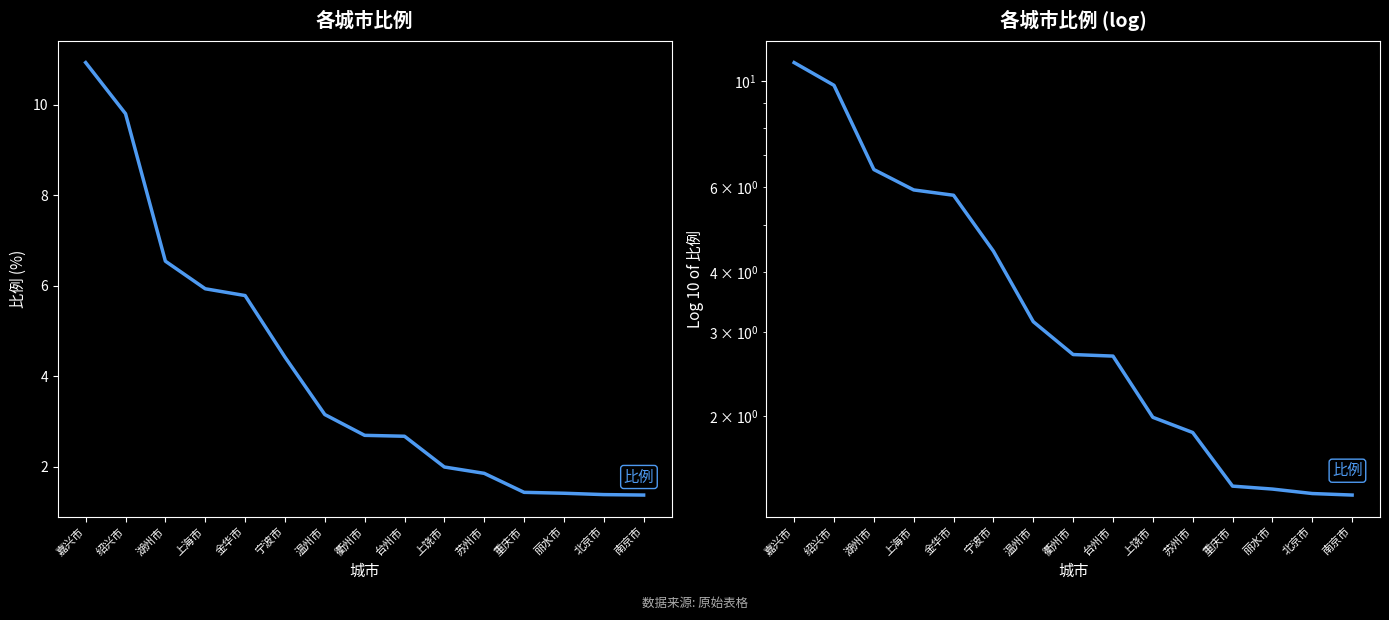

What is the greatest value displayed?

10.9